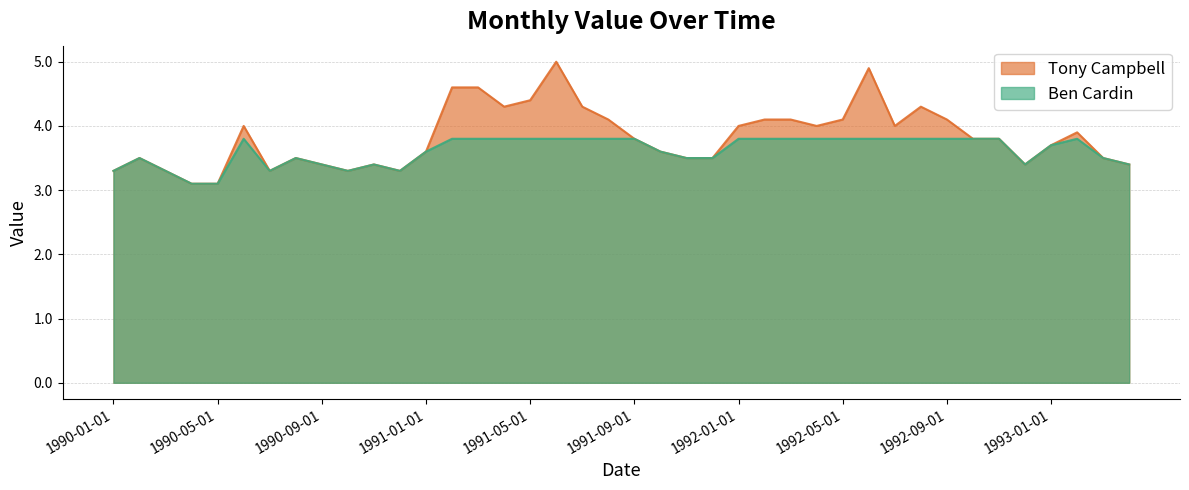

The chart shows a value of 4.1 at 1992-09-01. True or false?

True